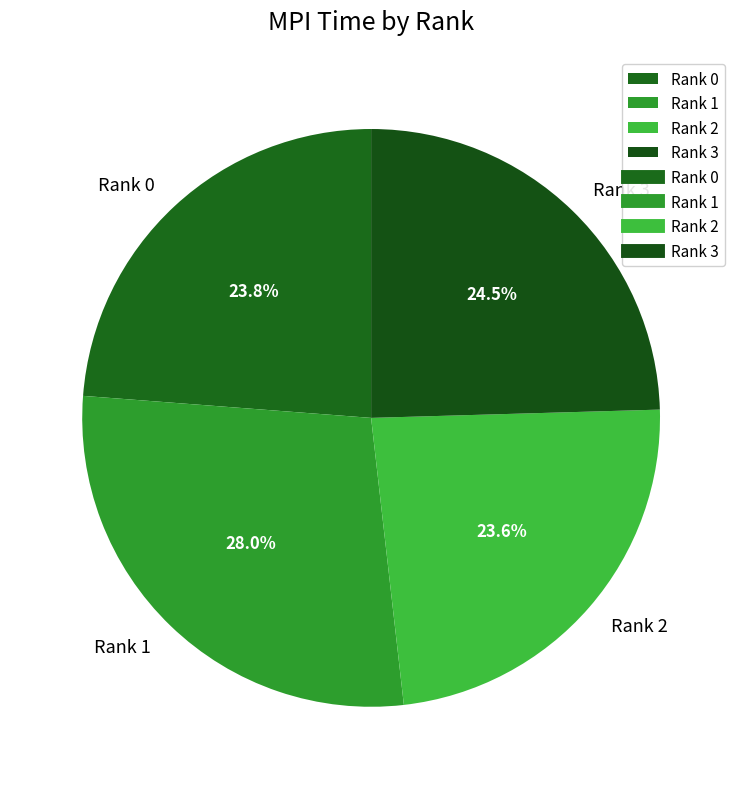

Approximately how many times larger is the value at Rank 3 compared to Rank 0?

1.0